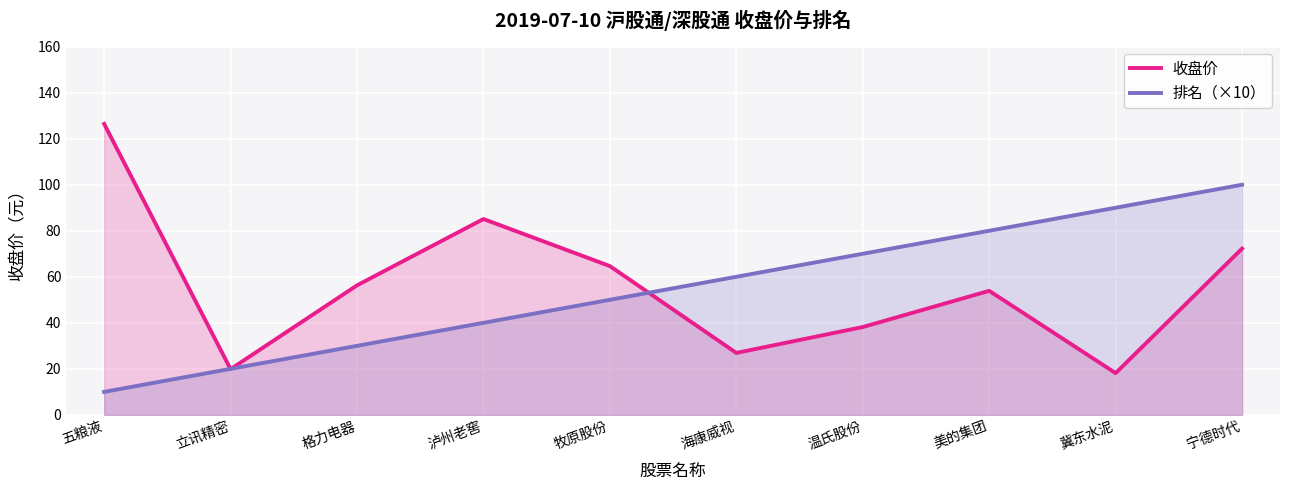

What is the label of the 4th point from the left?

泸州老窖